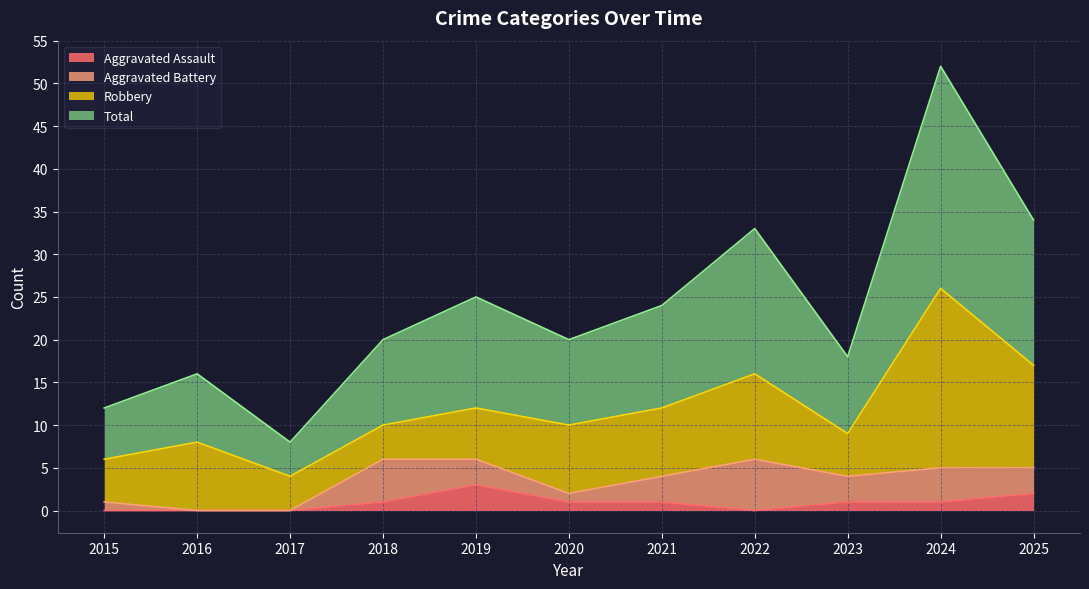

Which series has the largest total across all categories?

Total